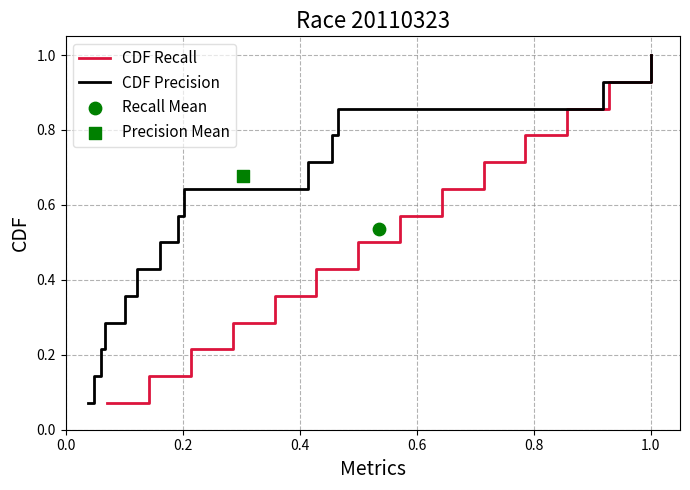

Which series has the largest total across all categories?

CDF Recall